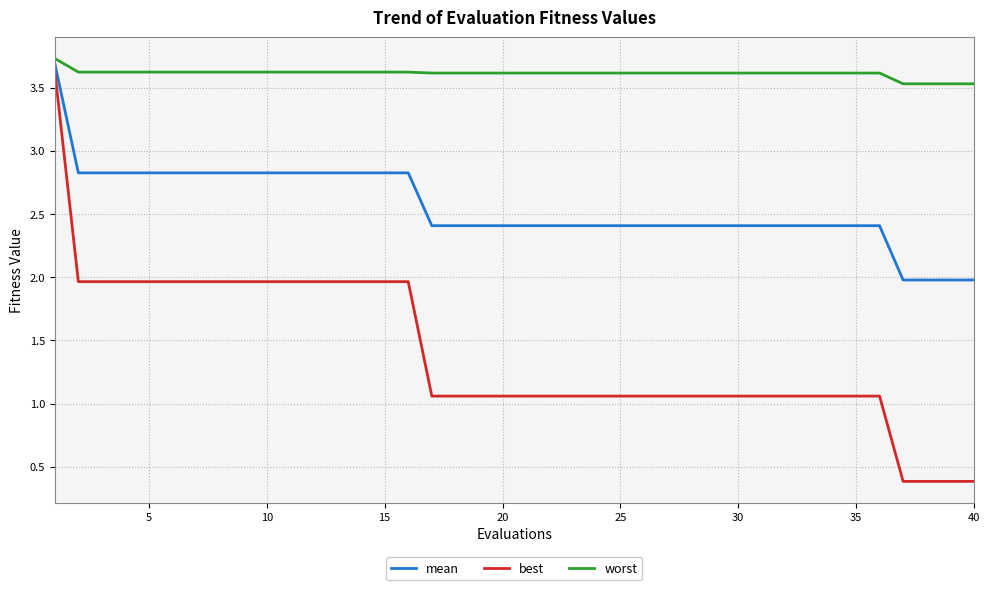

Which series has the largest total across all categories?

worst